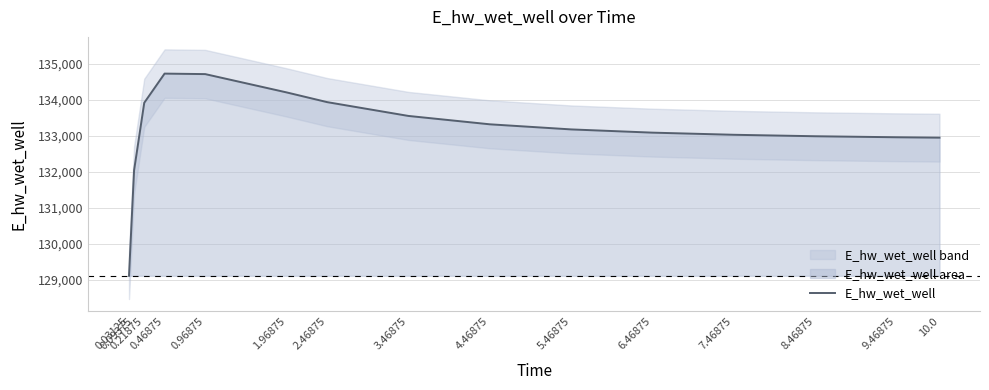

What value does the data have at 0.03125?

129107.9